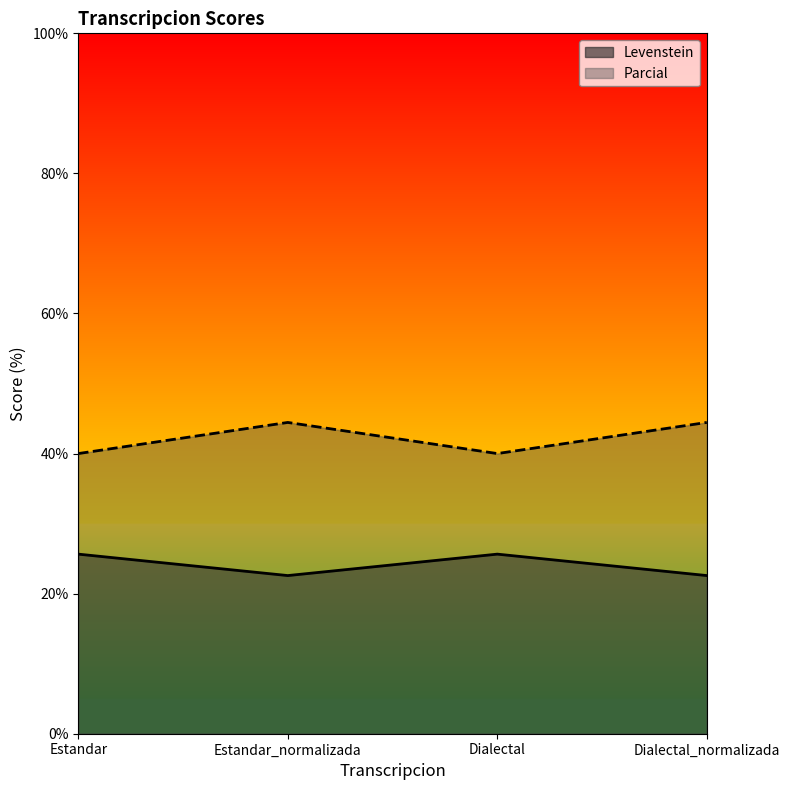

What is the sum of the Parcial values at Estandar_normalizada and Dialectal_normalizada?

88.9